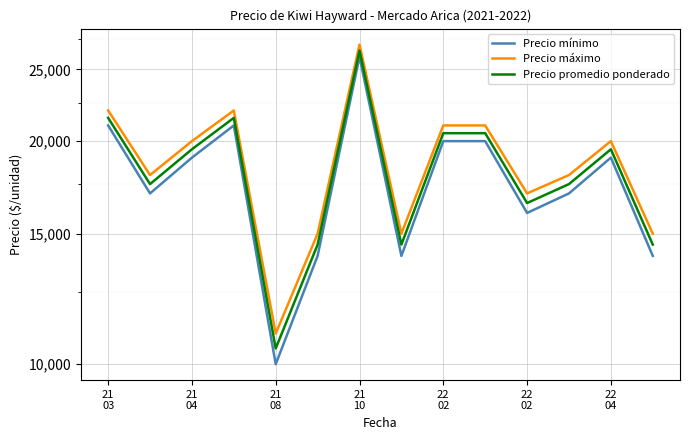

What are all the series names shown in the legend?

Precio mínimo, Precio máximo, Precio promedio ponderado